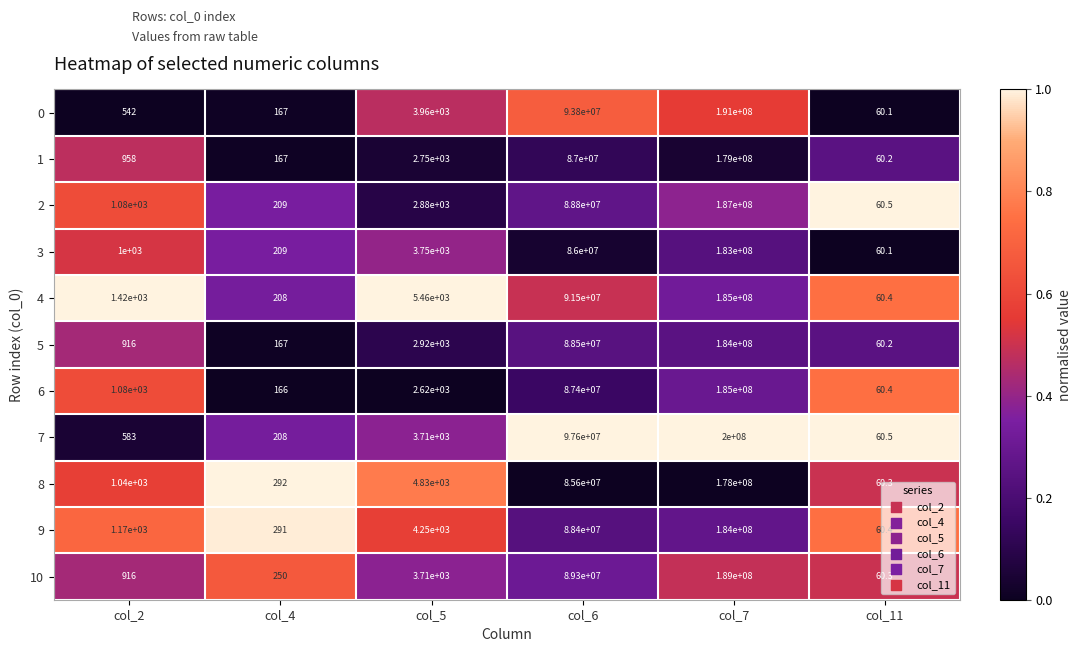

Is the value of 1 at col_4 greater than the value of 7 at col_2?

No